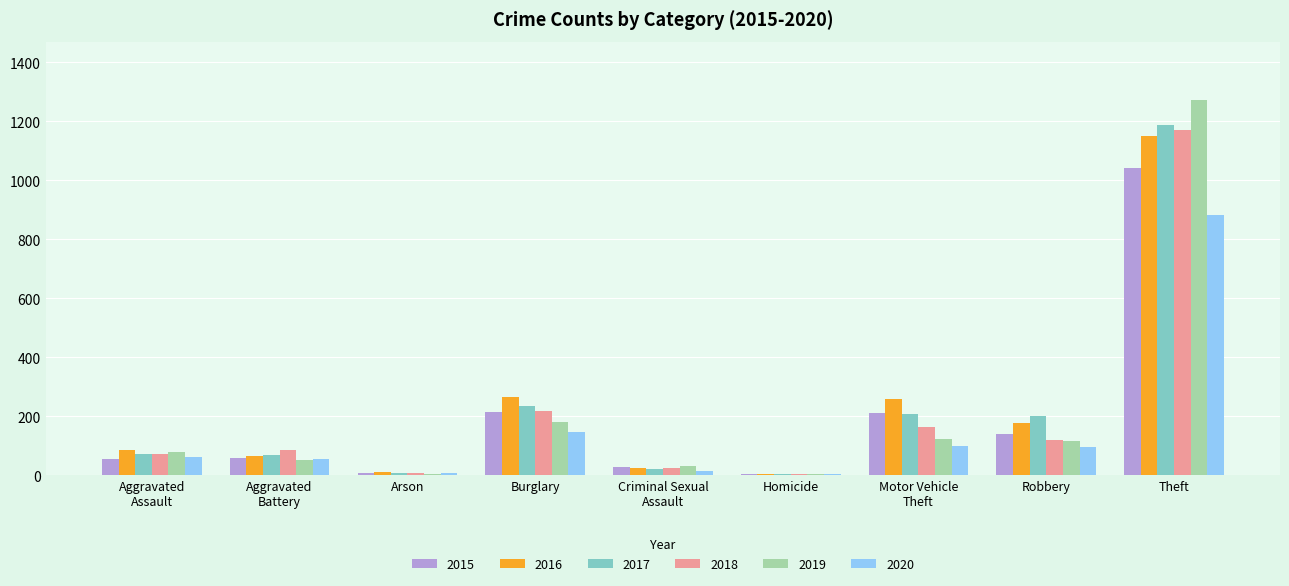

What is the maximum value shown in the chart?

1272